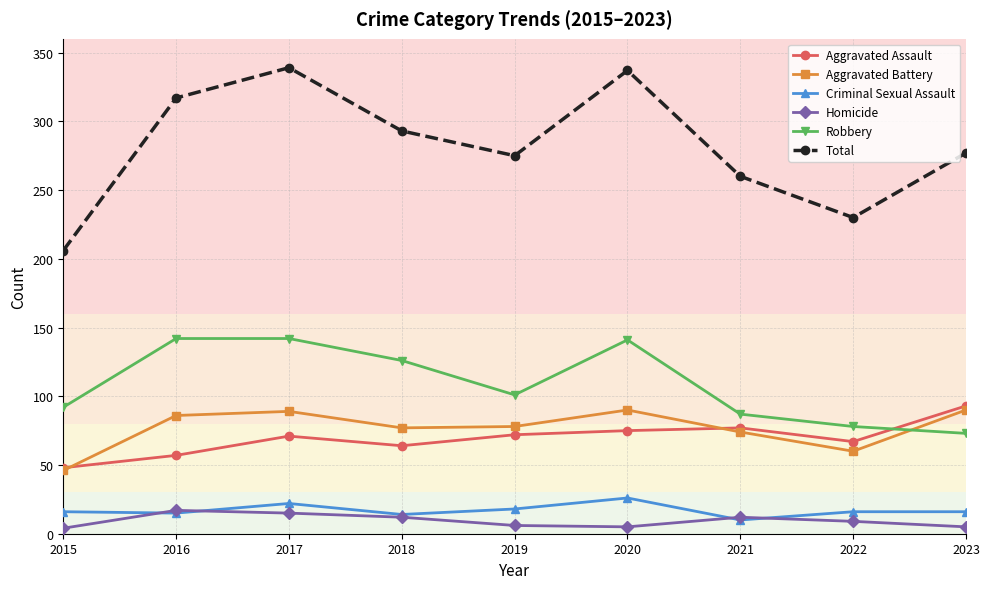

True or false: Total has a value of 370 at 2022.

False